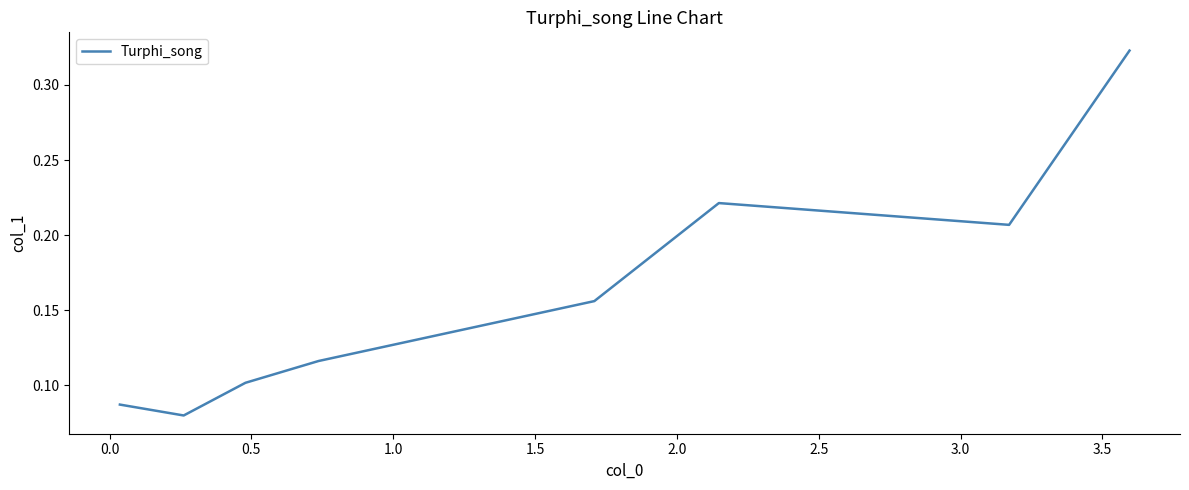

True or false: the data has more than 1 interior local peaks.

False